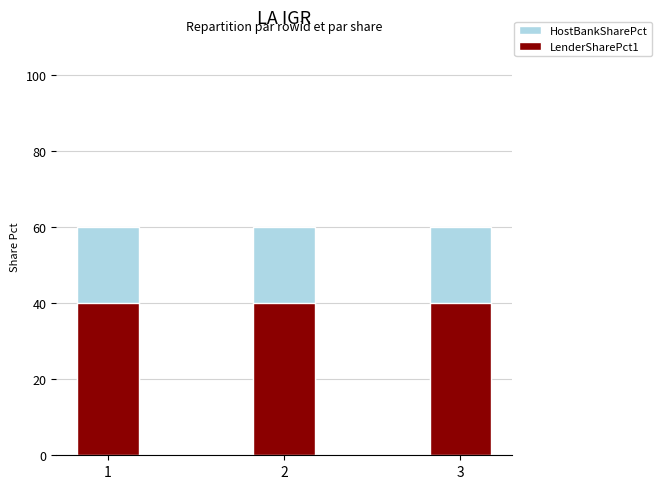

True or false: LenderSharePct1 has a value of 71 at 3.

False